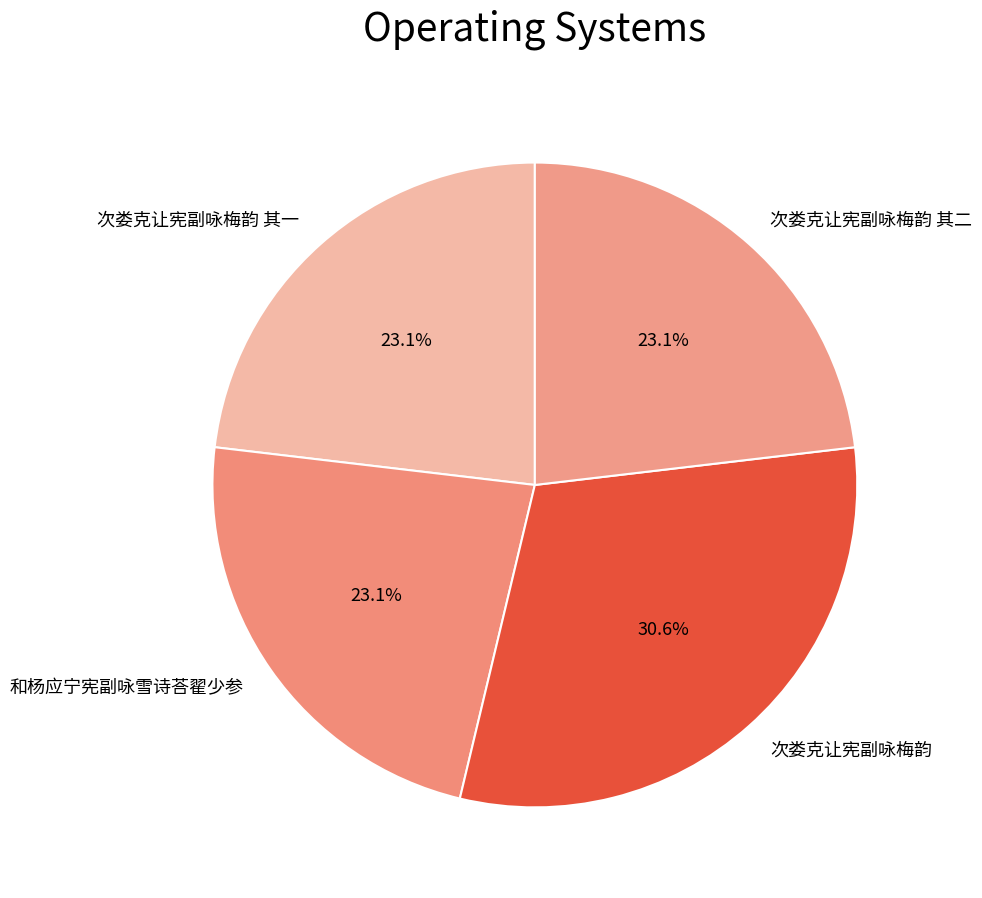

Count the number of slices in the pie.

4